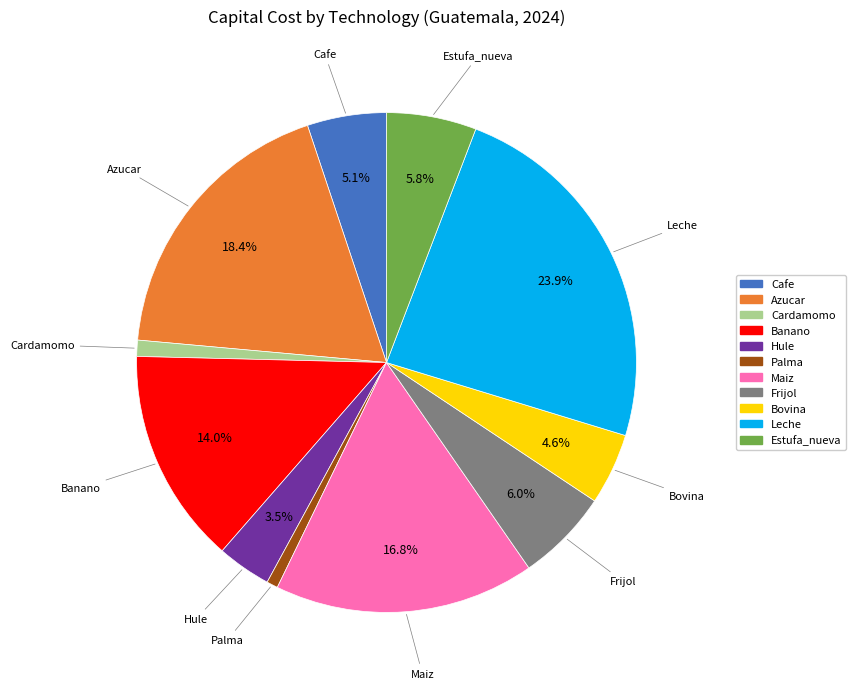

To the nearest percent, what portion does Maiz represent?

17%